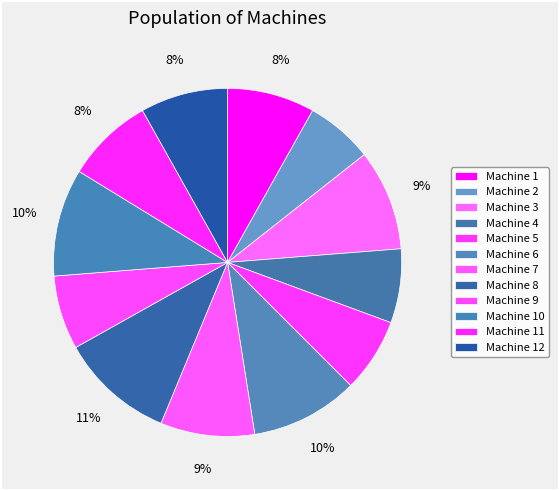

Does Machine 10 represent more than half of the total?

No